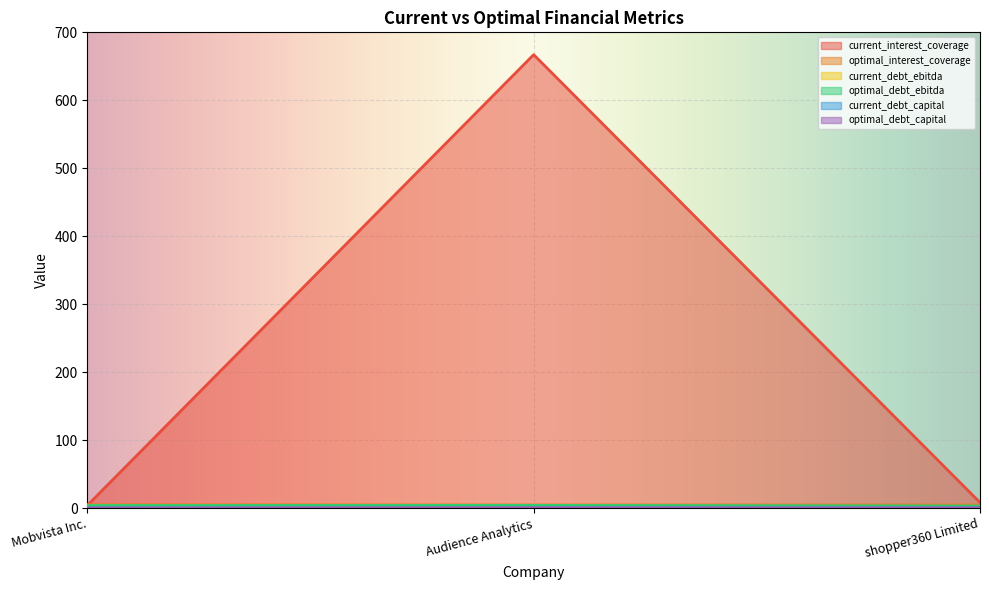

The current_interest_coverage series shows 1095.5 at Audience Analytics. True or false?

False